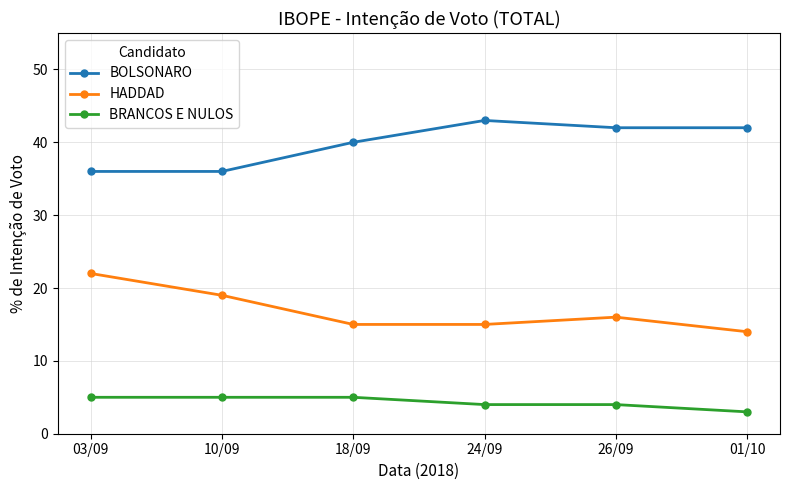

True or false: BRANCOS E NULOS has a value of 7 at 18/09.

False